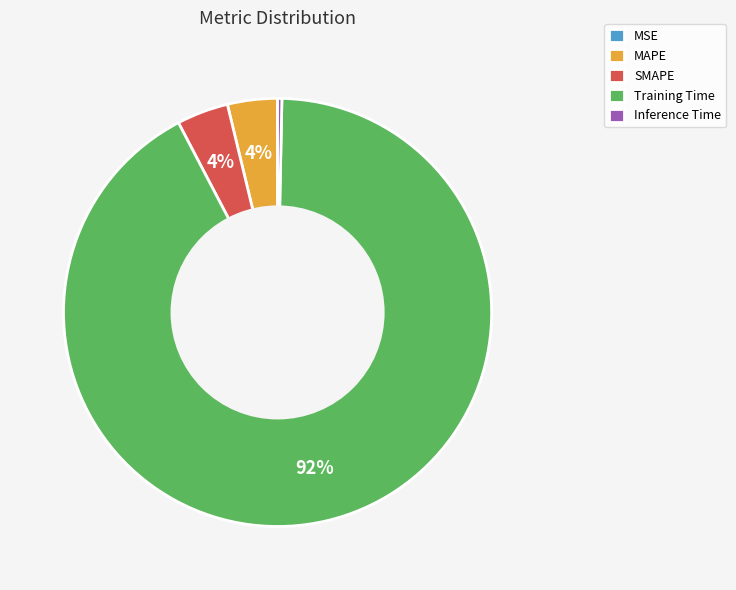

Which category has the biggest portion of the pie?

Training Time